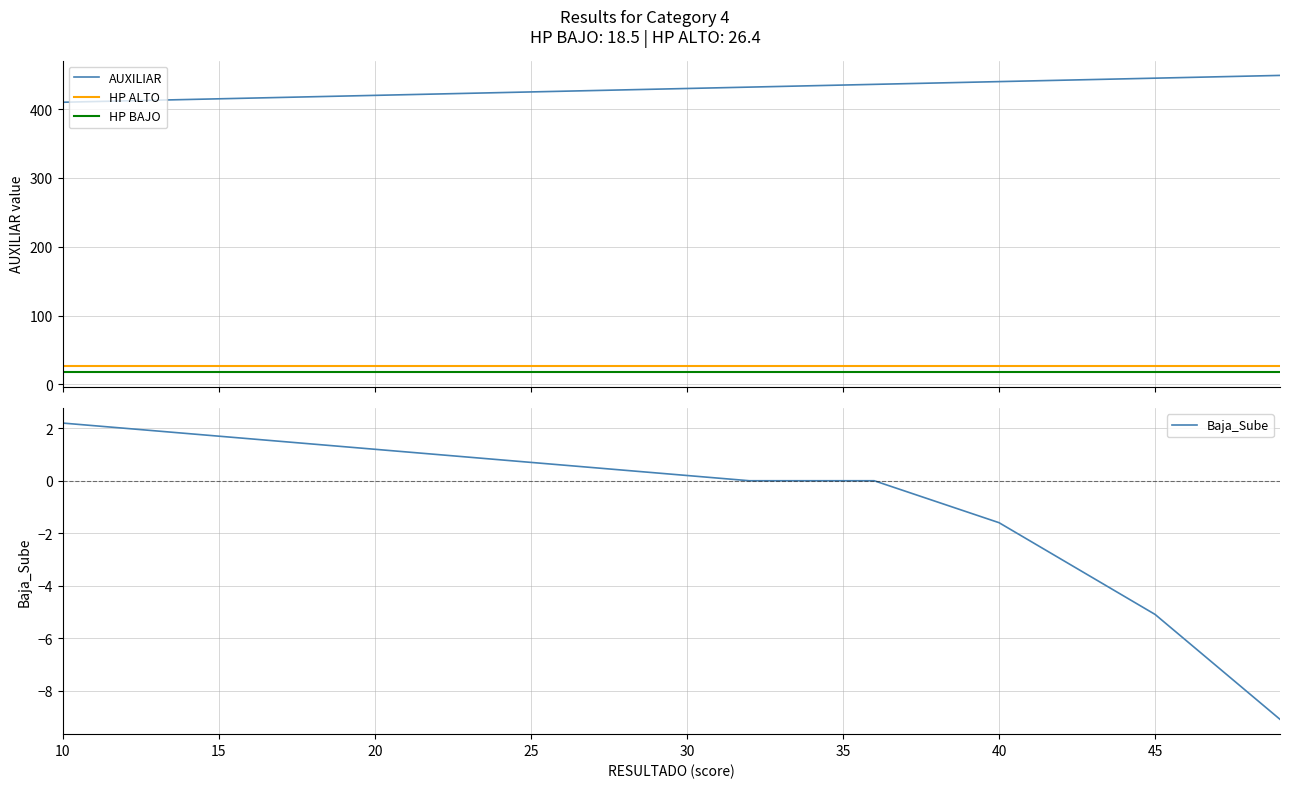

At which label does HP ALTO reach its minimum?

10